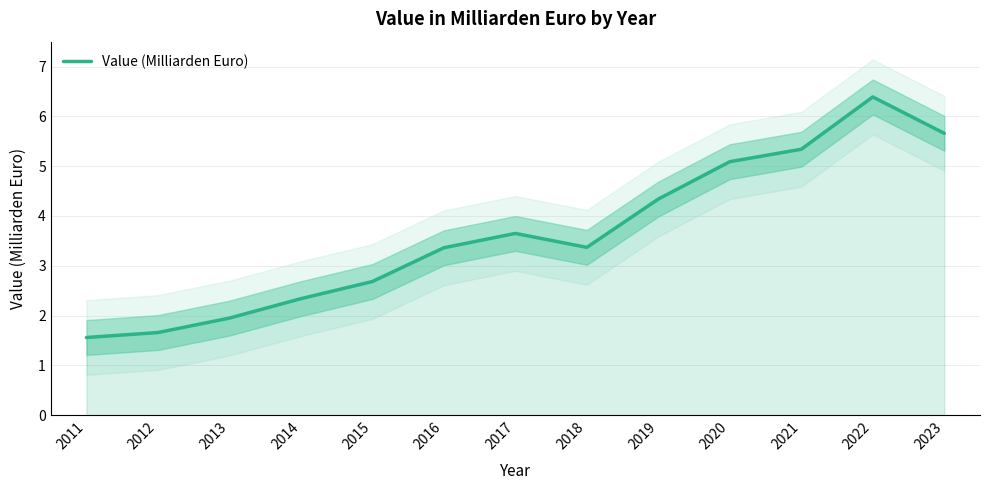

What is the minimum value shown in the chart?

1.6